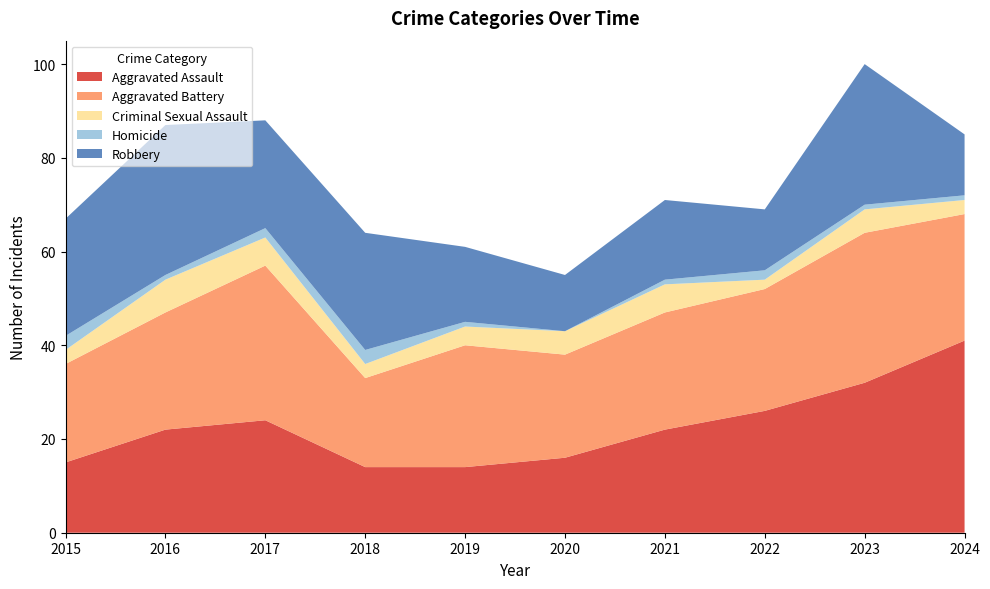

Reading right to left, list all the values displayed in this chart.

Aggravated Assault: 41	32	26	22	16	14	14	24	22	15
Aggravated Battery: 27	32	26	25	22	26	19	33	25	21
Criminal Sexual Assault: 3	5	2	6	5	4	3	6	7	3
Homicide: 1	1	2	1	0	1	3	2	1	3
Robbery: 13	30	13	17	12	16	25	23	32	25